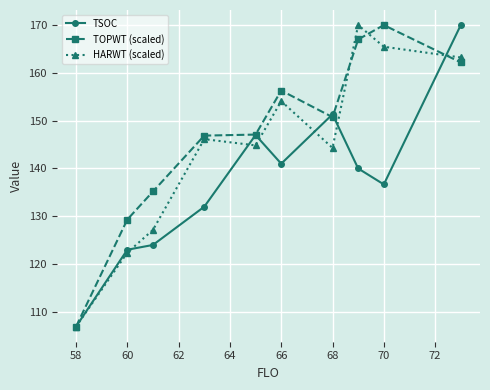

True or false: HARWT (scaled) has more than 1 interior local peaks.

True